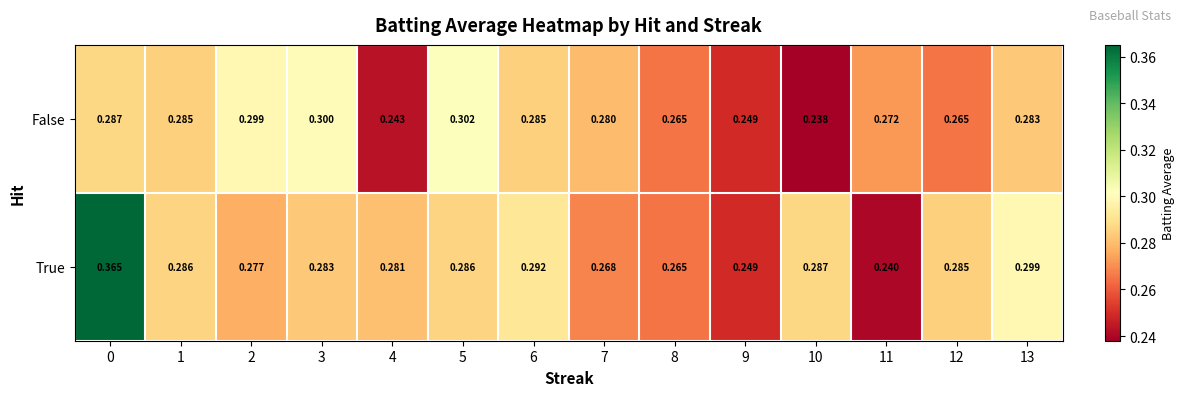

Which series has the widest spread of values?

True